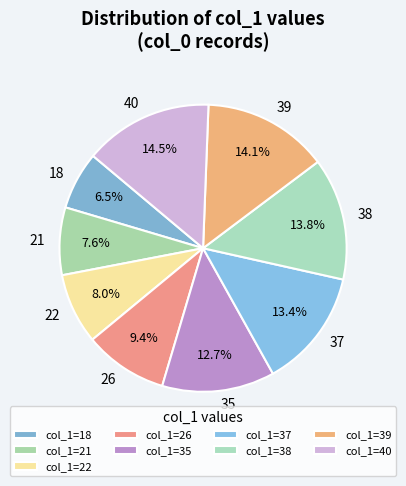

Does 35 account for over 50% of the chart?

No